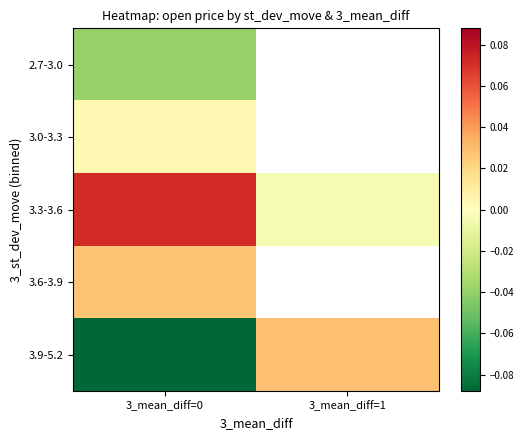

The 3.9-5.2 series shows -0.1 at 3_mean_diff=0. True or false?

True